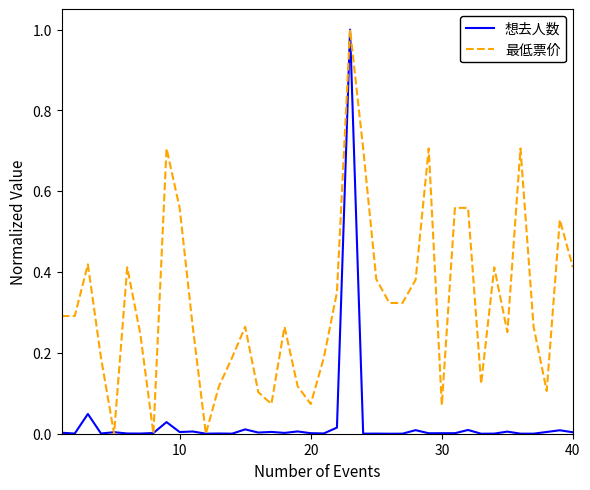

What is the highest value of the 想去人数 series?

1.0